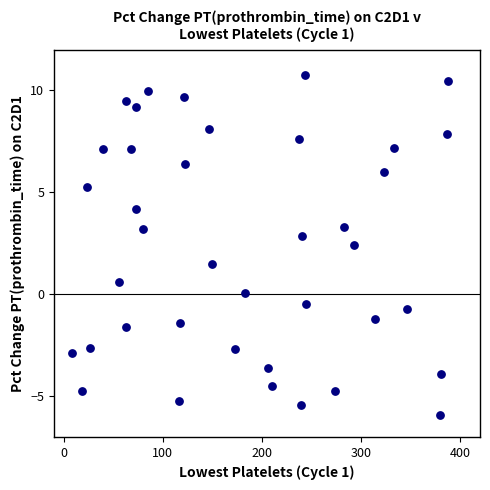

What is the range of Y values (max minus min)?

16.7